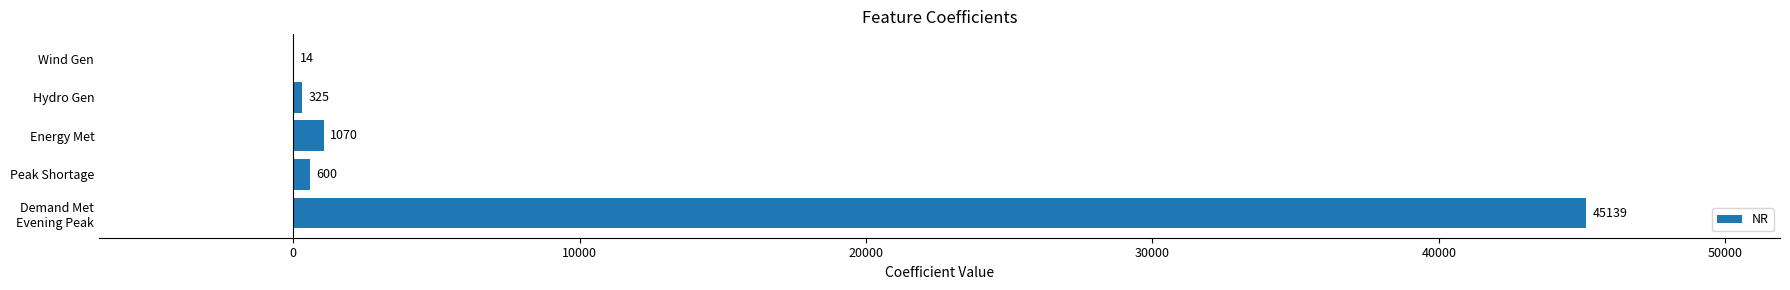

What is the sum of all values?

47148